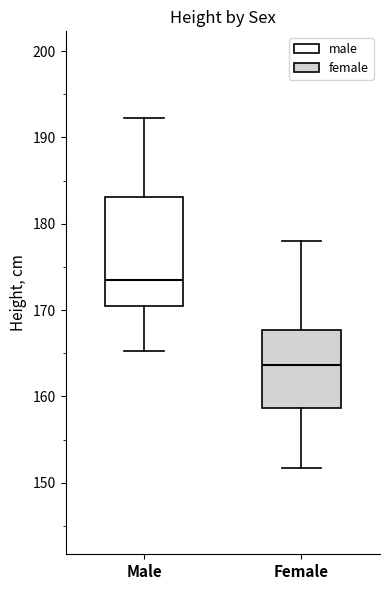

Reading left to right, transcribe this box plot: for each box, give where its median line is, the range the box spans, and where its two whiskers end, as read against the y-axis. The values are not printed on the chart, so give them approximately, as read against the axis.

Male: median 174, box 171 to 183, whiskers 165 to 192
Female: median 164, box 159 to 168, whiskers 152 to 178